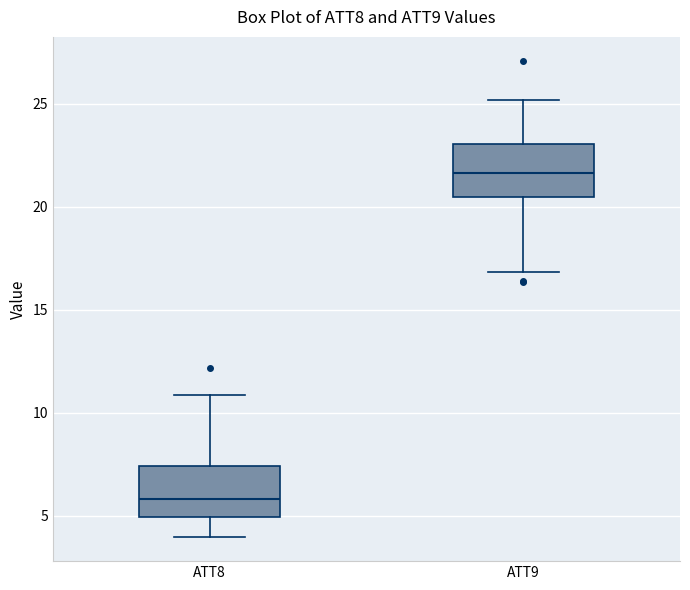

Which box's median line is the lowest?

ATT8